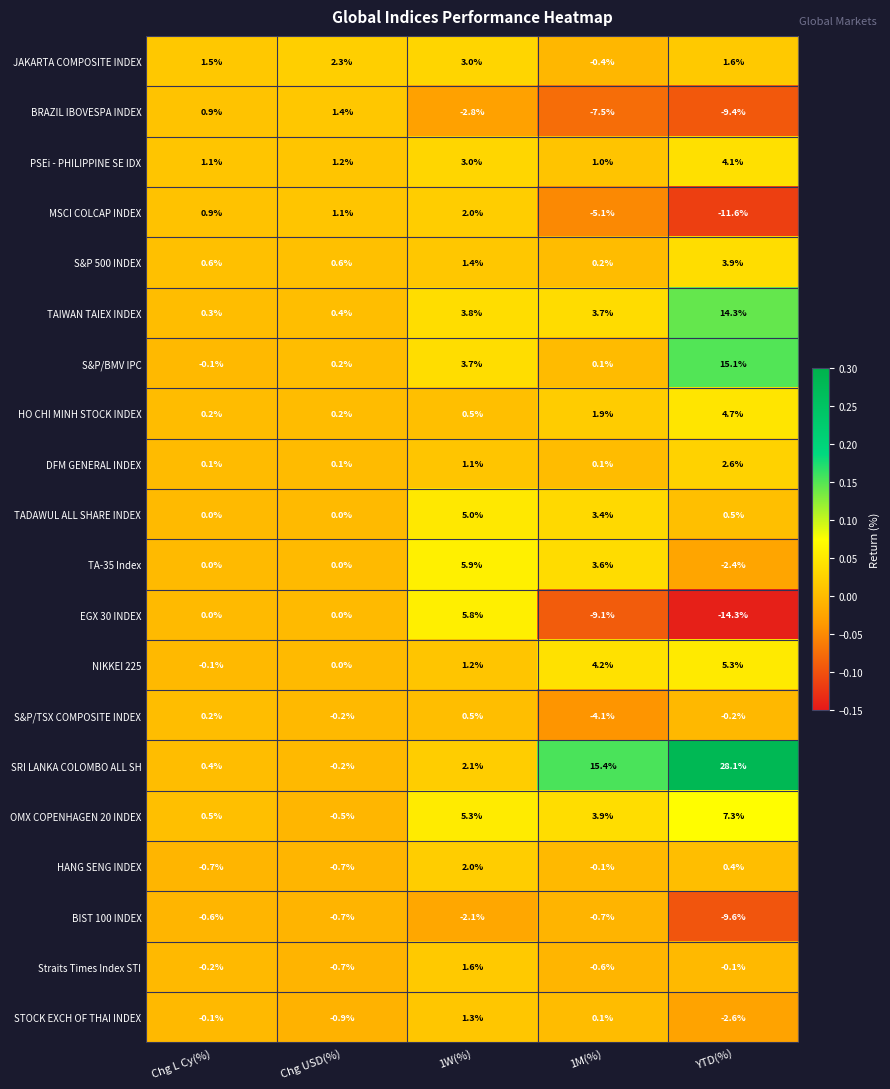

At which category is the sum across all series the highest?

1W(%)